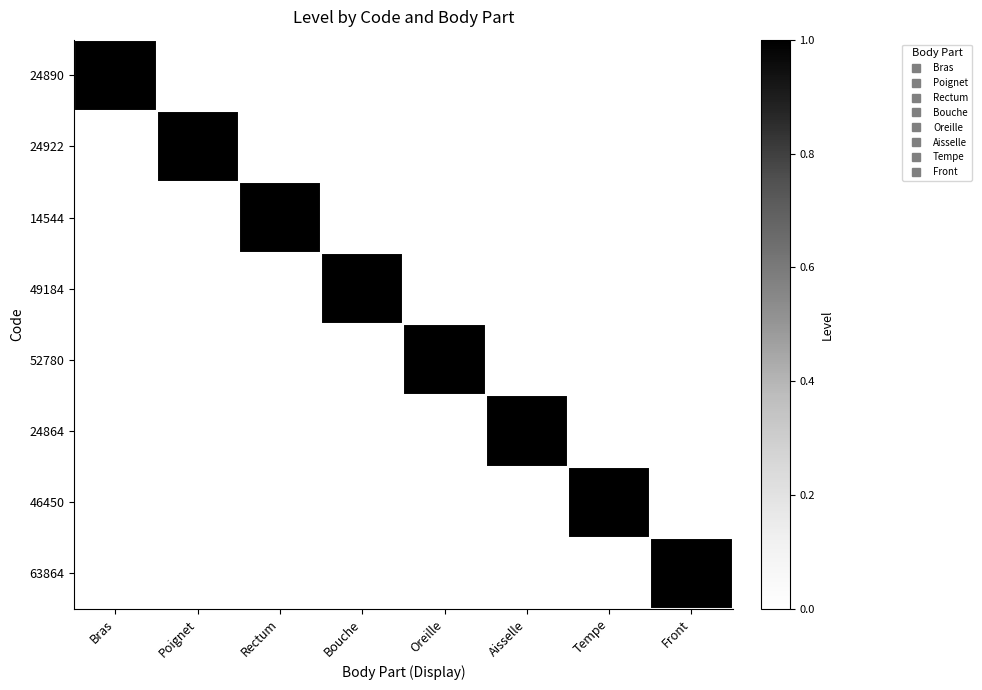

What is the spread (max minus min) of values at Aisselle?

1